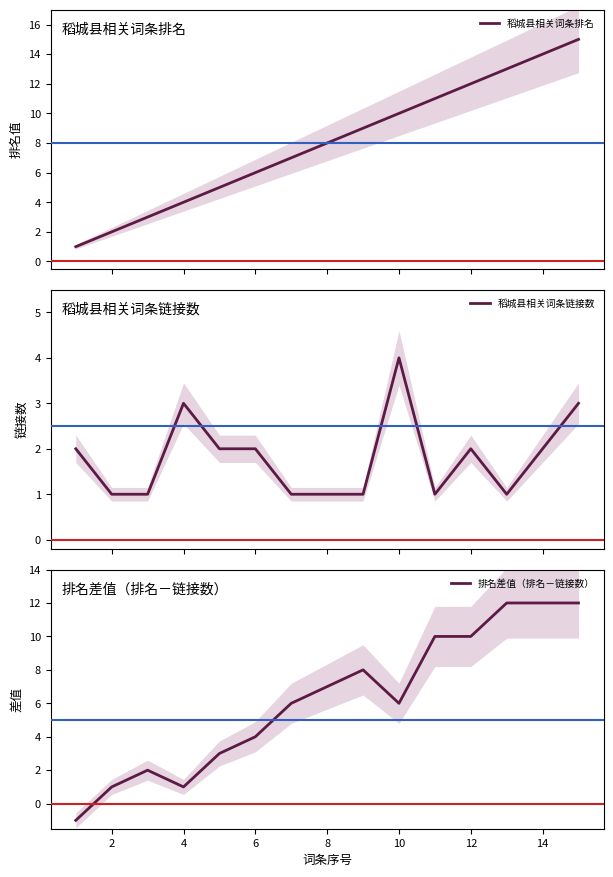

What is the label of the 3rd point from the right?

12